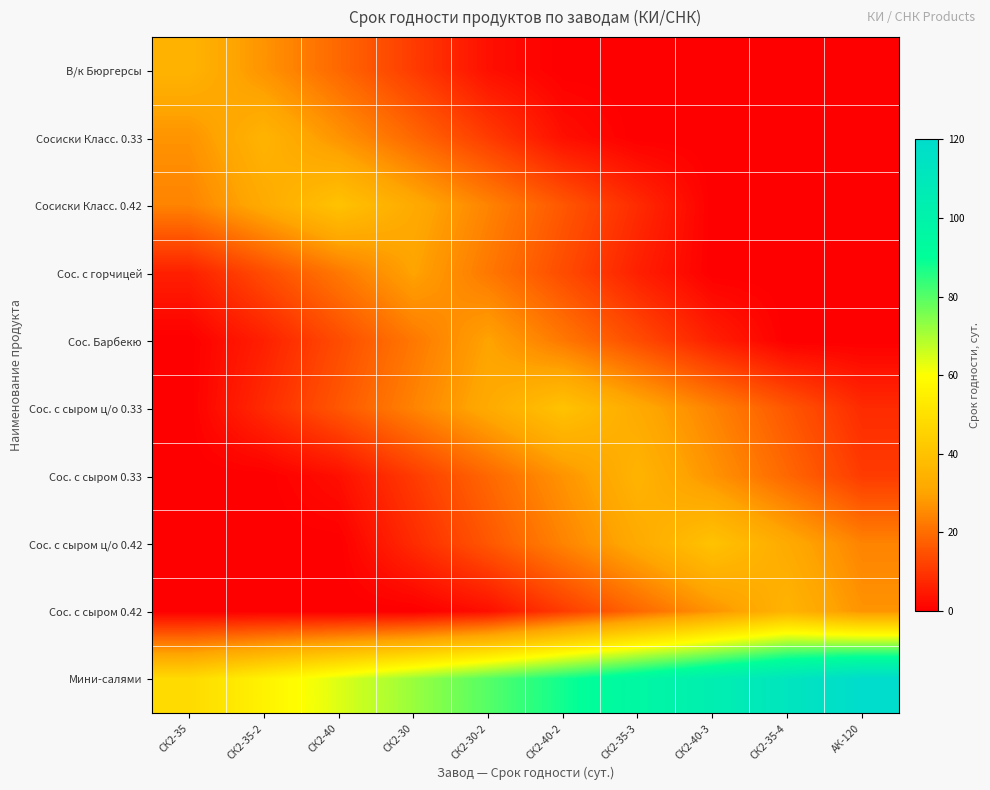

Reading left to right, what are all the values shown in this chart?

В/к Бюргерсы: СК2-35=35	СК2-35-2=27	СК2-40=19	СК2-30=11	СК2-30-2=3	СК2-40-2=0	СК2-35-3=0	СК2-40-3=0	СК2-35-4=0	АК-120=0
Сосиски Класс. 0.33: СК2-35=27	СК2-35-2=35	СК2-40=27	СК2-30=19	СК2-30-2=11	СК2-40-2=3	СК2-35-3=0	СК2-40-3=0	СК2-35-4=0	АК-120=0
Сосиски Класс. 0.42: СК2-35=24	СК2-35-2=32	СК2-40=40	СК2-30=32	СК2-30-2=24	СК2-40-2=16	СК2-35-3=8	СК2-40-3=0	СК2-35-4=0	АК-120=0
Сос. с горчицей: СК2-35=6	СК2-35-2=14	СК2-40=22	СК2-30=30	СК2-30-2=22	СК2-40-2=14	СК2-35-3=6	СК2-40-3=0	СК2-35-4=0	АК-120=0
Сос. Барбекю: СК2-35=0	СК2-35-2=6	СК2-40=14	СК2-30=22	СК2-30-2=30	СК2-40-2=22	СК2-35-3=14	СК2-40-3=6	СК2-35-4=0	АК-120=0
Сос. с сыром ц/о 0.33: СК2-35=0	СК2-35-2=8	СК2-40=16	СК2-30=24	СК2-30-2=32	СК2-40-2=40	СК2-35-3=32	СК2-40-3=24	СК2-35-4=16	АК-120=8
Сос. с сыром 0.33: СК2-35=0	СК2-35-2=0	СК2-40=3	СК2-30=11	СК2-30-2=19	СК2-40-2=27	СК2-35-3=35	СК2-40-3=27	СК2-35-4=19	АК-120=11
Сос. с сыром ц/о 0.42: СК2-35=0	СК2-35-2=0	СК2-40=0	СК2-30=8	СК2-30-2=16	СК2-40-2=24	СК2-35-3=32	СК2-40-3=40	СК2-35-4=32	АК-120=24
Сос. с сыром 0.42: СК2-35=0	СК2-35-2=0	СК2-40=0	СК2-30=0	СК2-30-2=3	СК2-40-2=11	СК2-35-3=19	СК2-40-3=27	СК2-35-4=35	АК-120=27
Мини-салями: СК2-35=48	СК2-35-2=56	СК2-40=64	СК2-30=72	СК2-30-2=80	СК2-40-2=88	СК2-35-3=96	СК2-40-3=104	СК2-35-4=112	АК-120=120